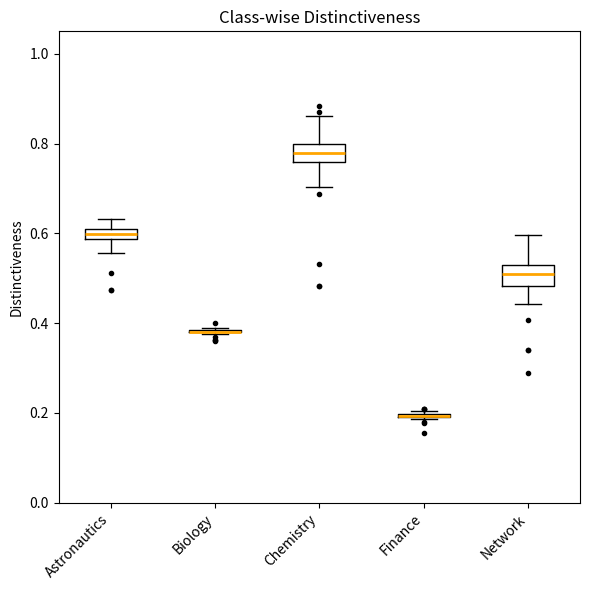

Where does the lower whisker of the box for Network end on the y-axis? The values are not printed on the chart, so give them approximately, as read against the axis.

0.44